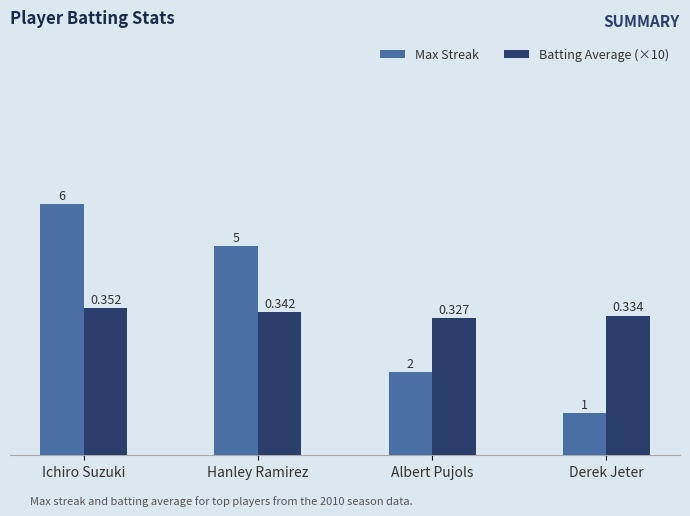

List the labels in order of Batting Average (×10) value, smallest first.

Albert Pujols, Derek Jeter, Hanley Ramirez, Ichiro Suzuki